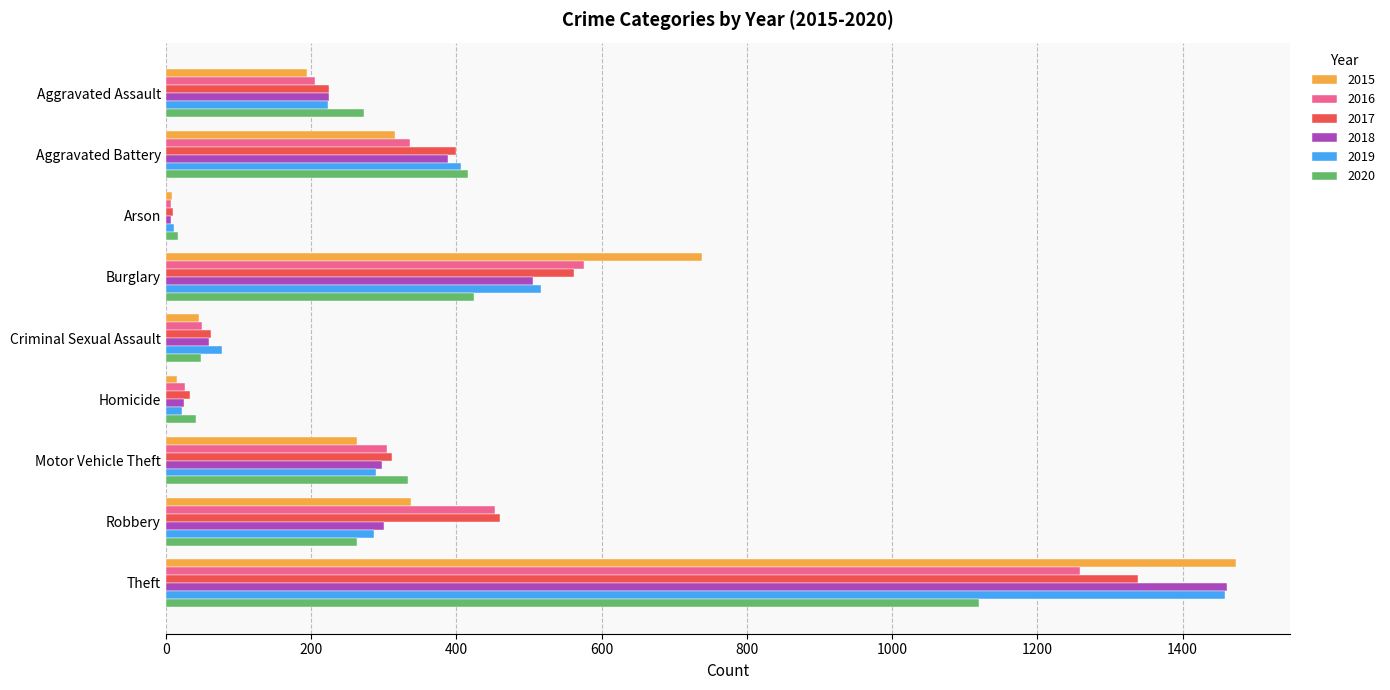

At which category is the sum across all series the highest?

Theft